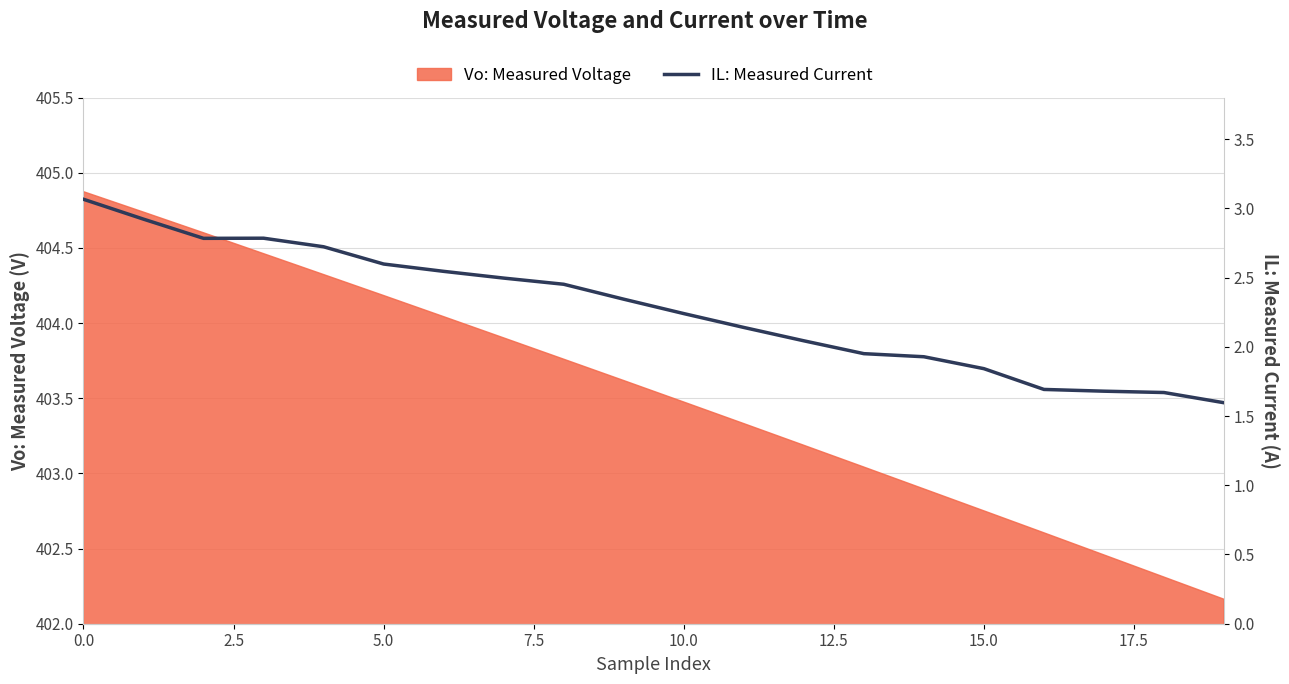

At which label is the value closest to 2?

12